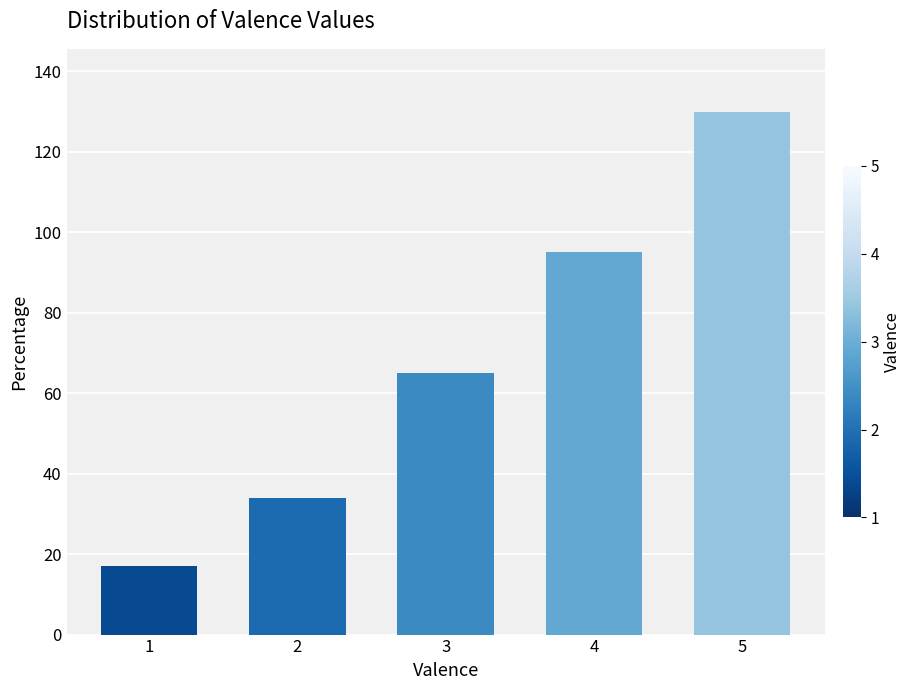

Between 2 and 3, which is larger?

3